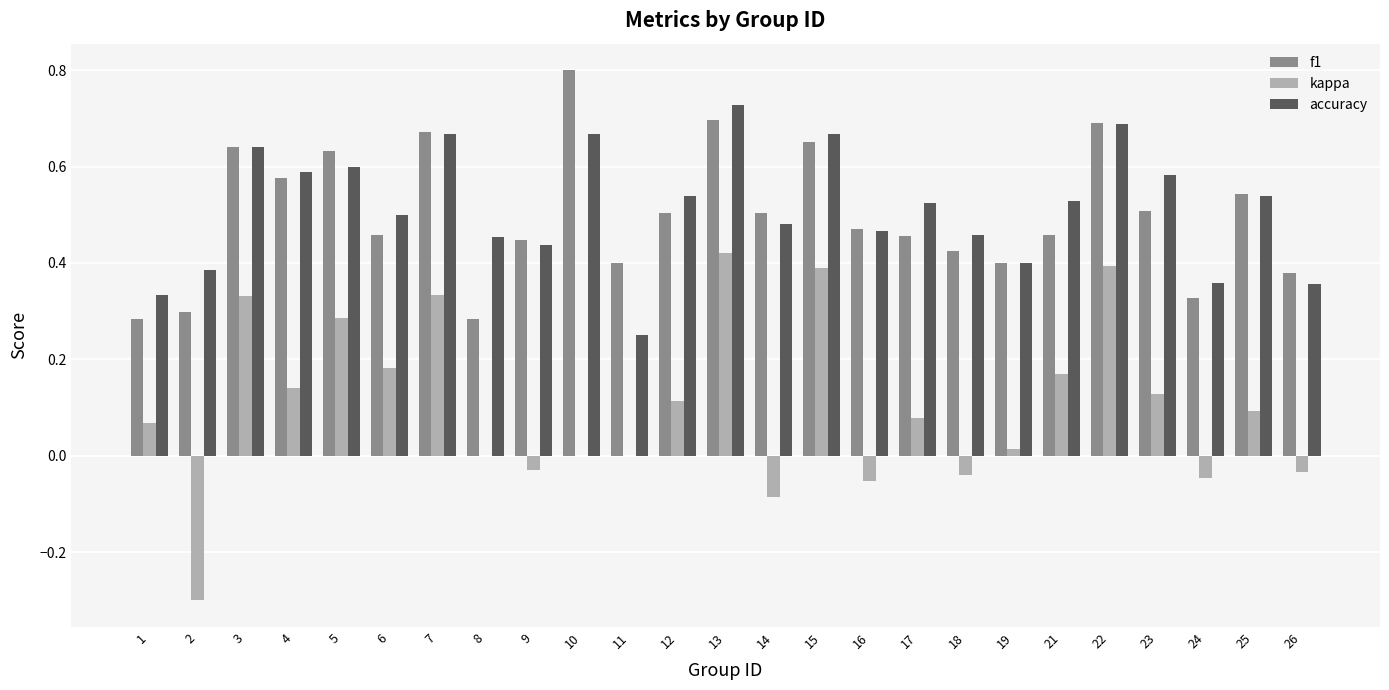

At which category does the chart reach its peak across all series?

10